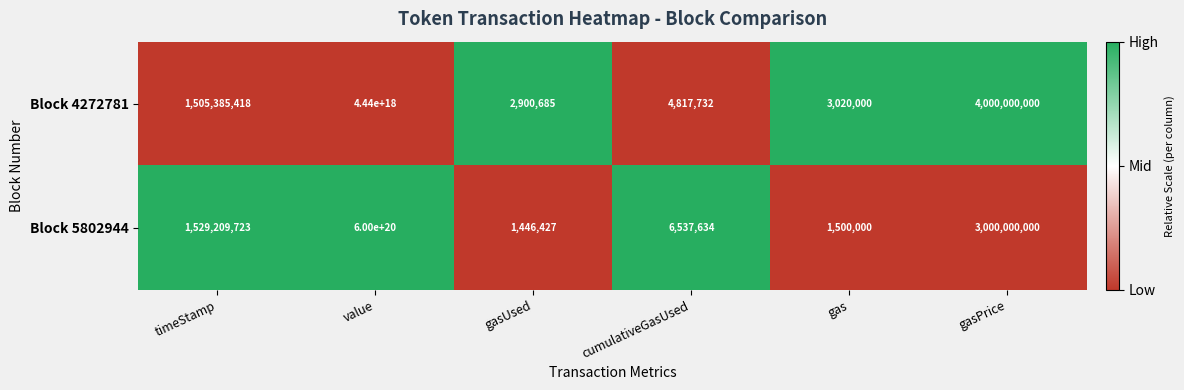

Which series has the widest spread of values?

Block 5802944